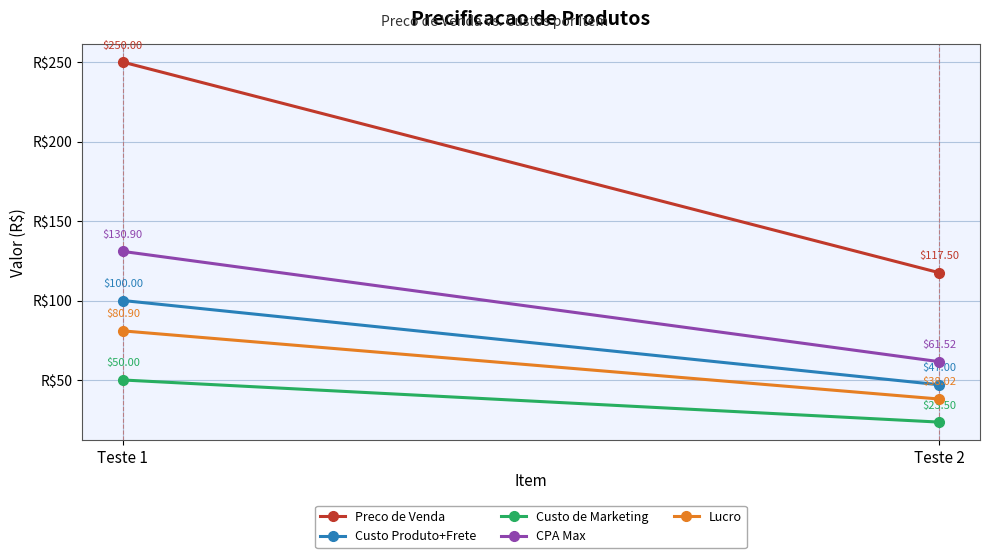

Rank the series by their maximum value, from highest to lowest.

Preco de Venda, CPA Max, Custo Produto+Frete, Lucro, Custo de Marketing